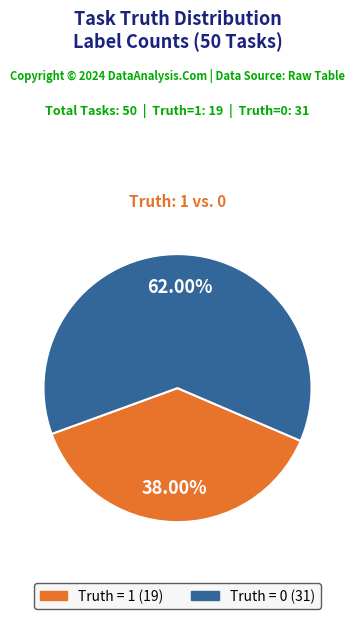

Is there a majority slice in this chart?

Yes